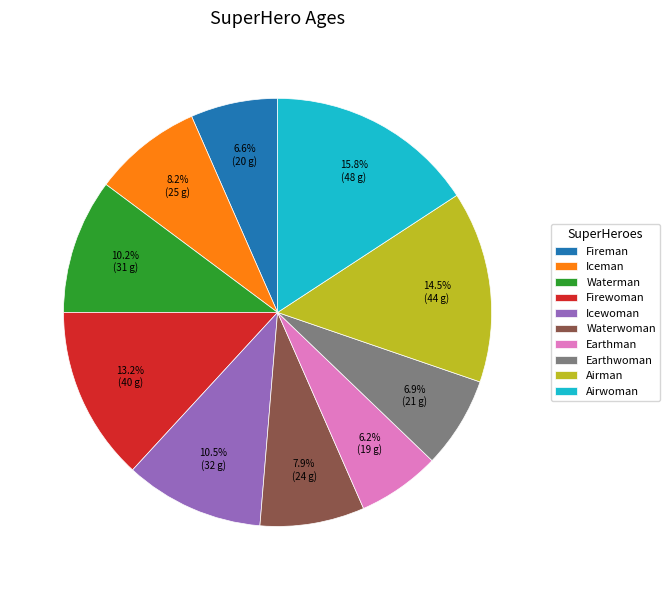

How many segments does this pie chart have?

10